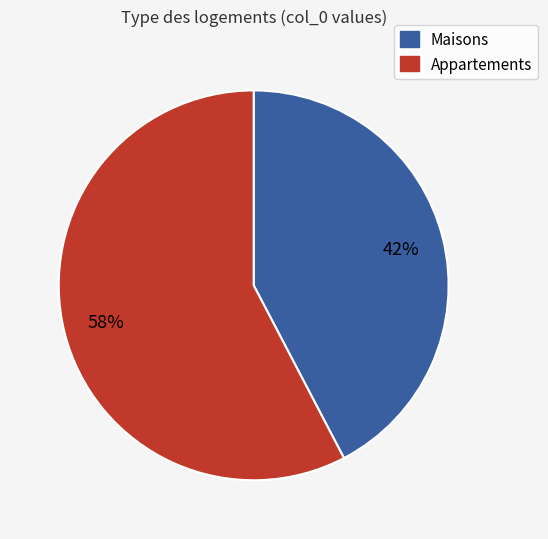

Is there a majority slice in this chart?

Yes